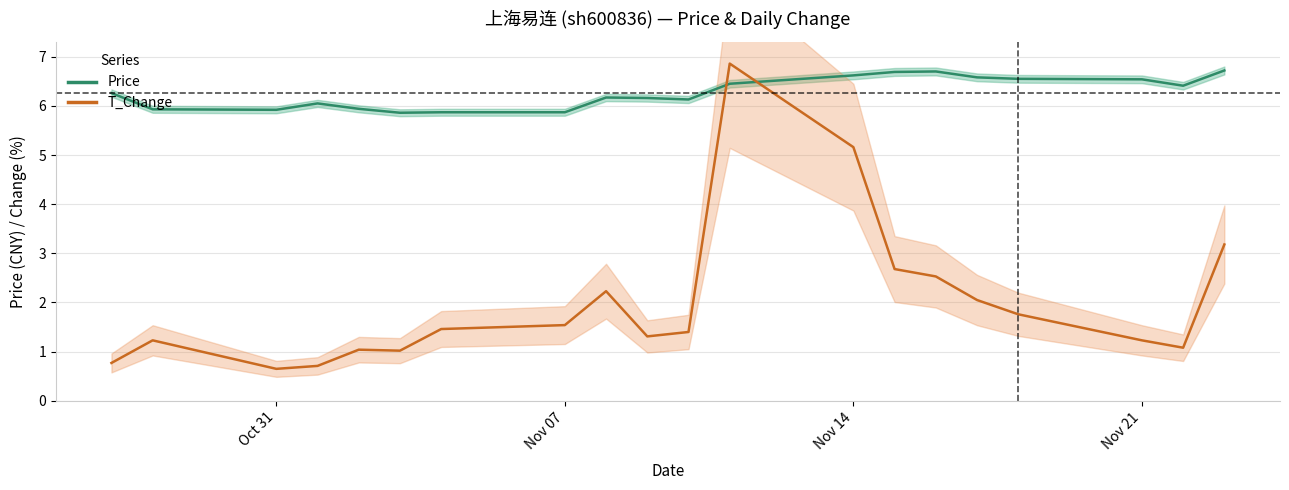

What is the difference between the second highest and second lowest values in the price series?

0.8